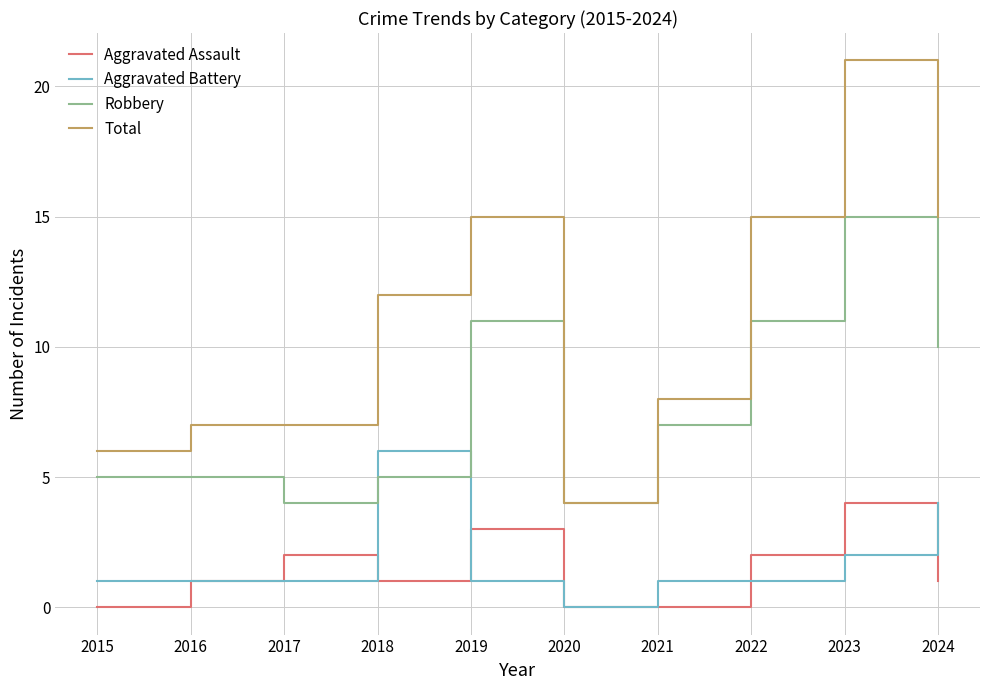

At which label does Total reach its peak?

2023